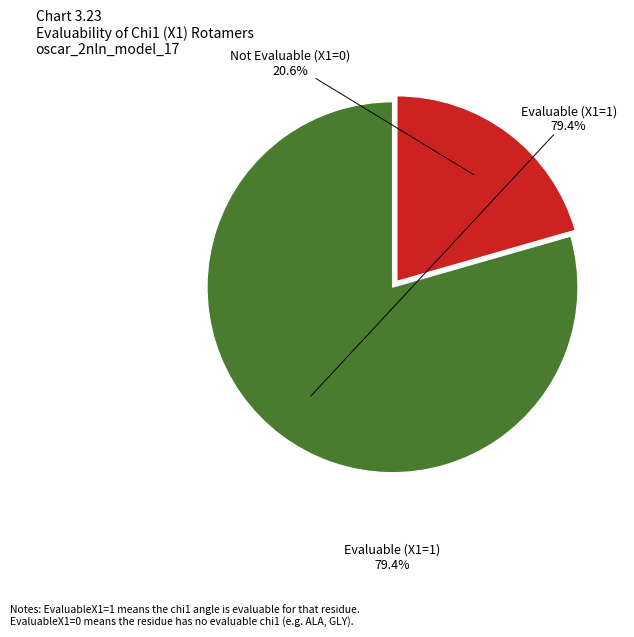

Is there a majority slice in this chart?

Yes